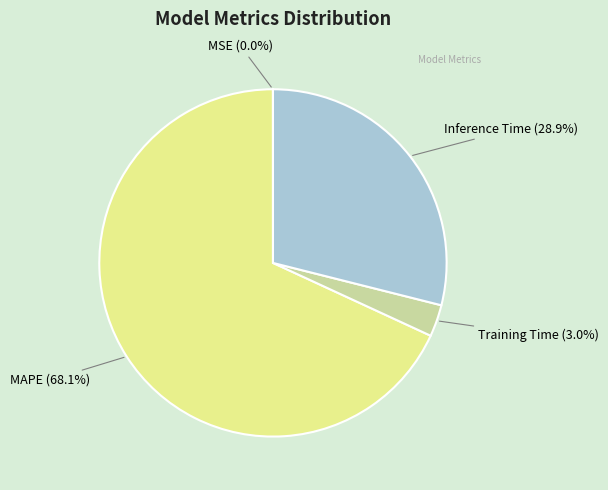

Which slice is the largest?

MAPE